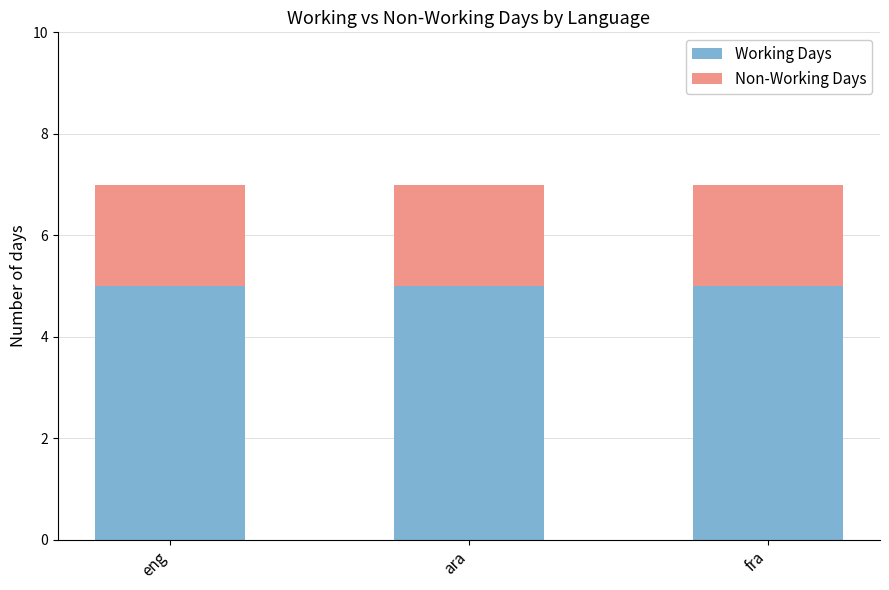

What is the highest value of the Working Days series?

5